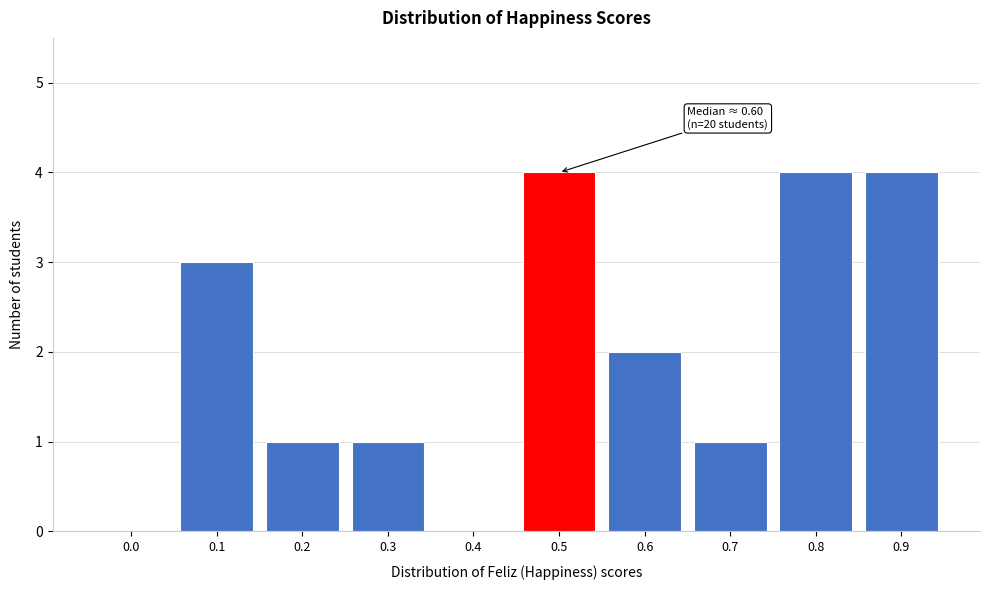

Reading left to right, transcribe all the data shown in this chart.

0.0=0	0.1=3	0.2=1	0.3=1	0.4=0	0.5=4	0.6=2	0.7=1	0.8=4	0.9=4